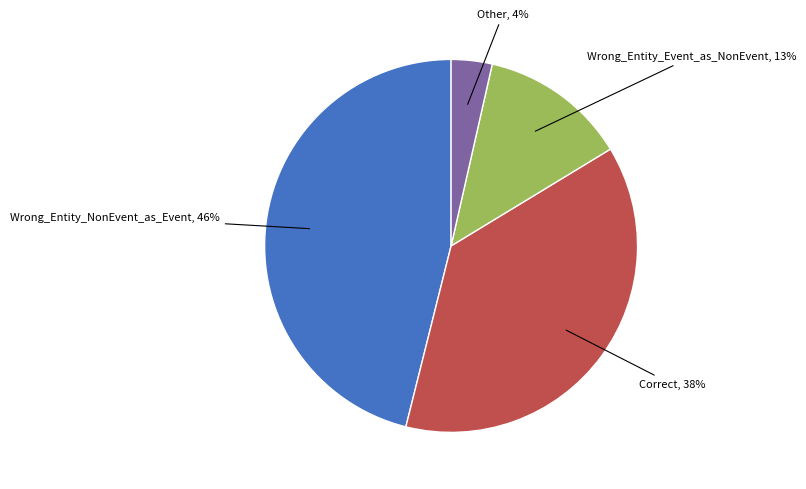

Is there any slice that represents more than half of the pie?

No